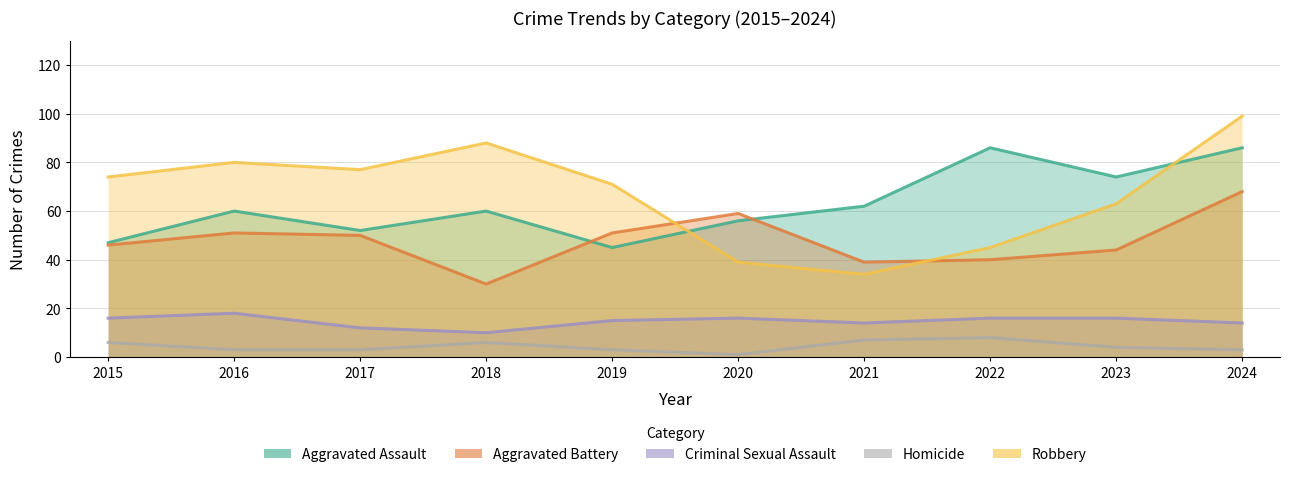

Which series has the largest total across all categories?

Robbery